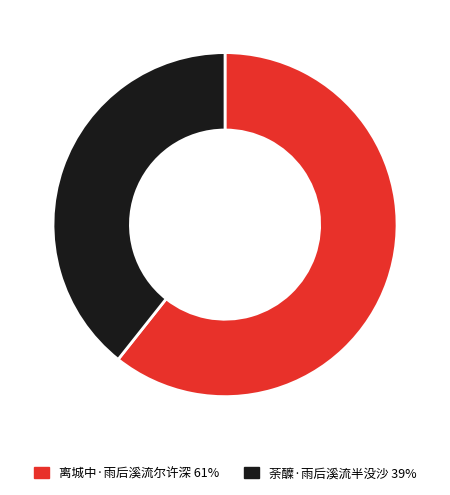

Which has a higher value, 荼醾·雨后溪流半没沙 39% or 离城中·雨后溪流尔许深 61%?

离城中·雨后溪流尔许深 61%